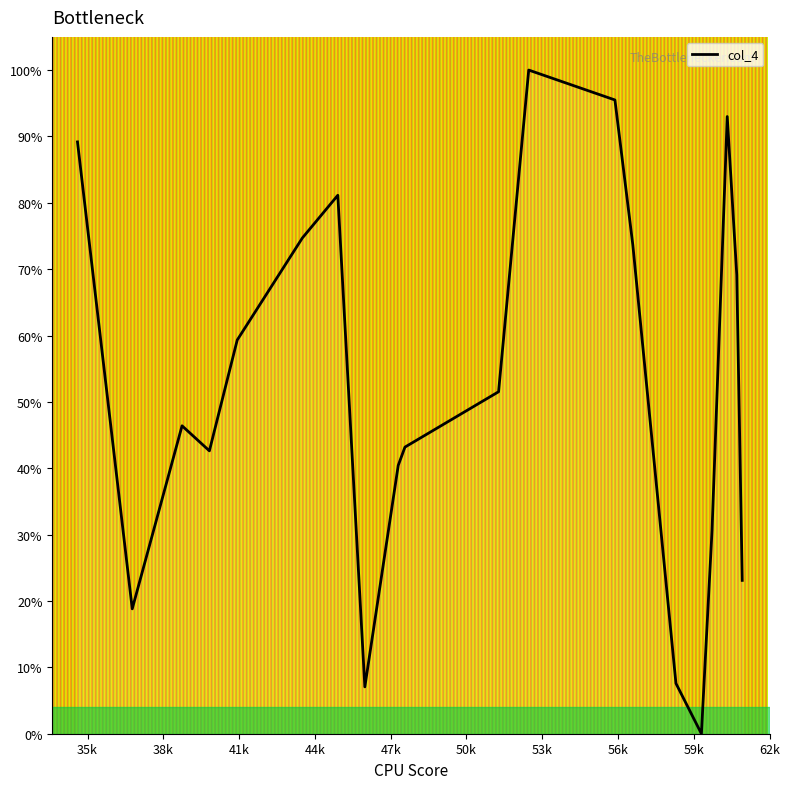

What is the maximum value shown in the chart?

100.0